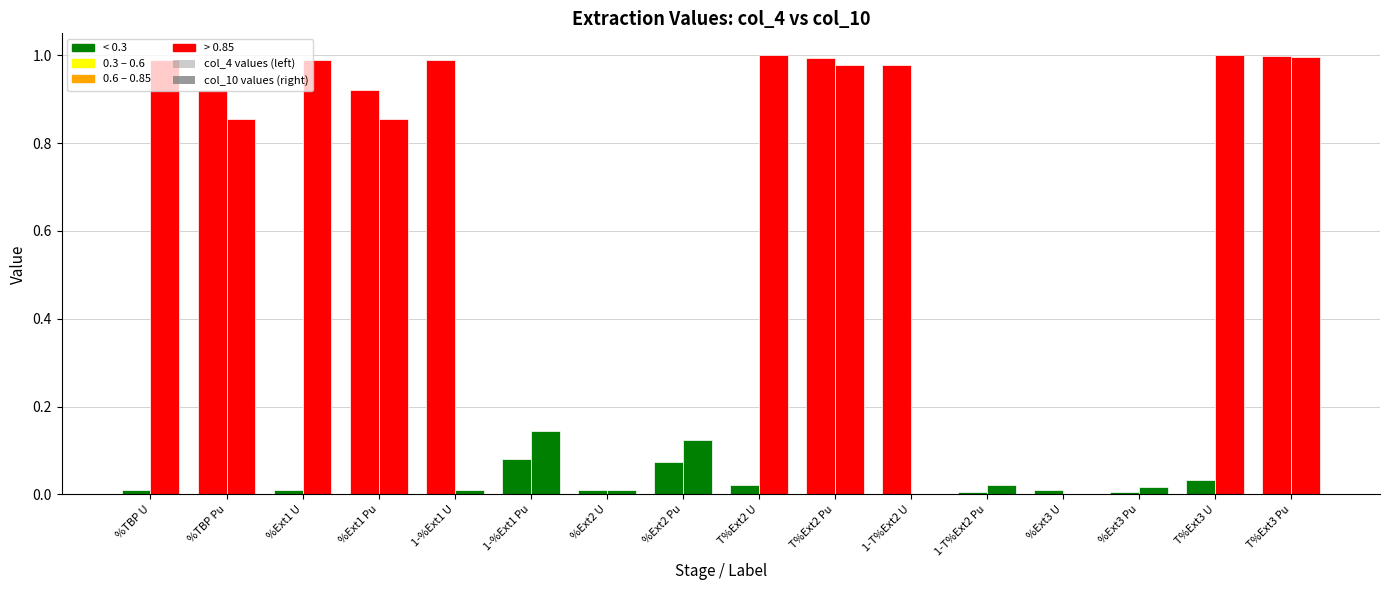

Are the bars horizontal?

No